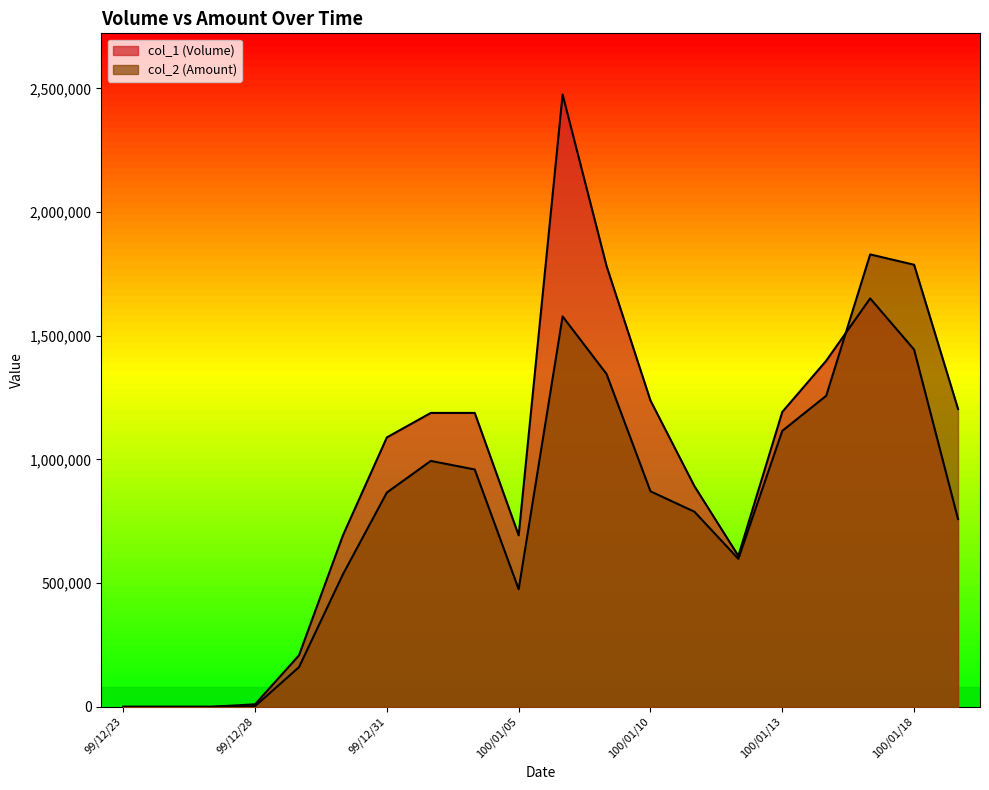

In col_1 (Volume), how many points are lower than both neighbors (excluding endpoints)?

2